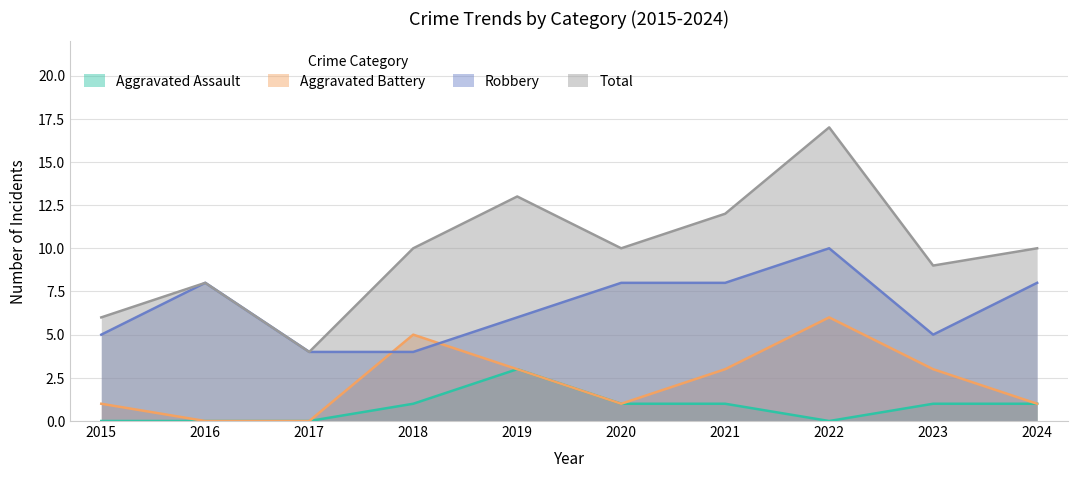

How many interior local peaks does the Total series have?

3